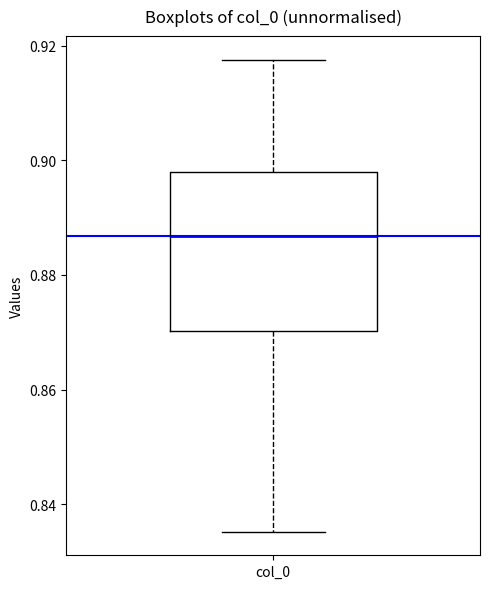

Read this box plot against the y-axis: the position of the median line, the range covered by the box, and the ends of both whiskers. The values are not printed on the chart, so give them approximately, as read against the axis.

median 0.886, box 0.870 to 0.898, whiskers 0.836 to 0.918